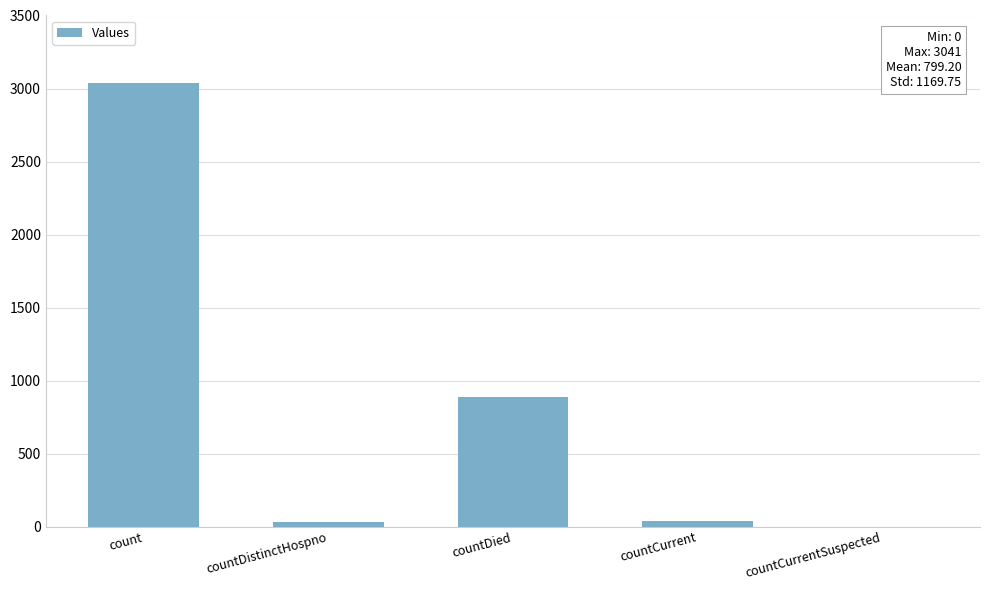

The chart shows a value of 3041 at count. True or false?

True